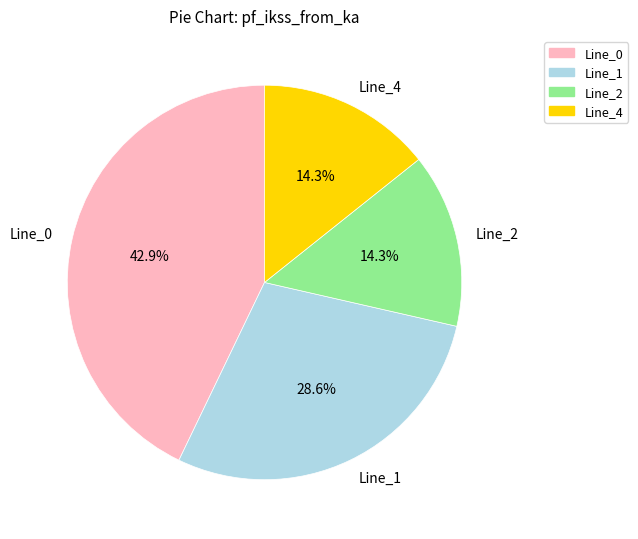

Between Line_0 and Line_2, which is larger?

Line_0